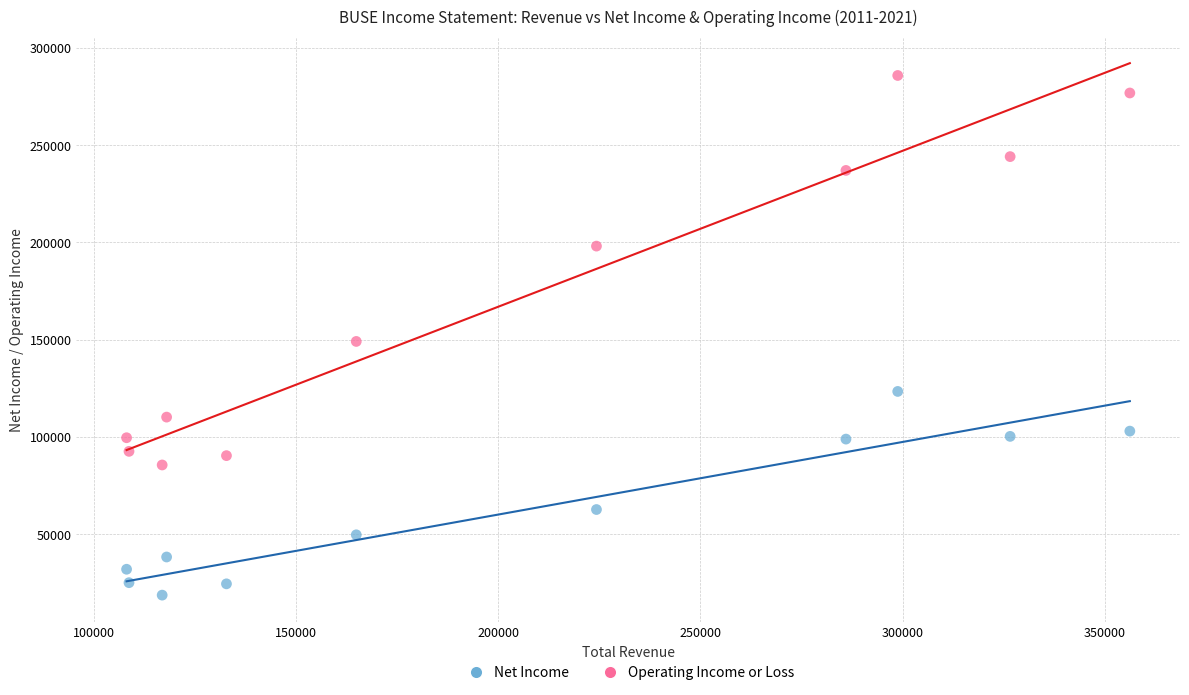

What is the X range (max minus min) for the scatter plot?

248100